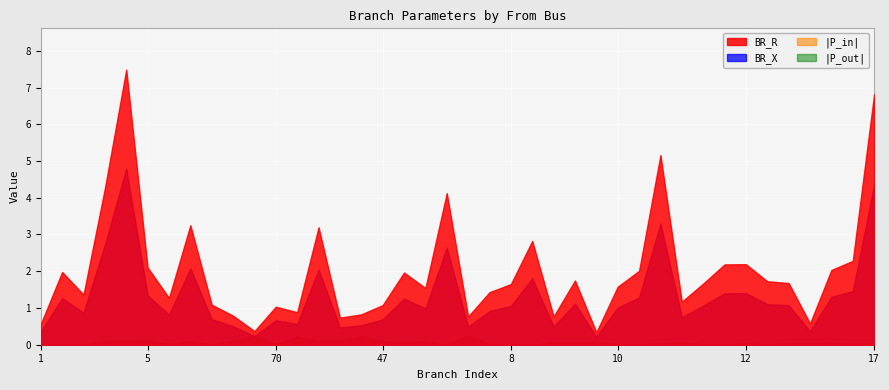

How many distinct data groups are displayed?

4